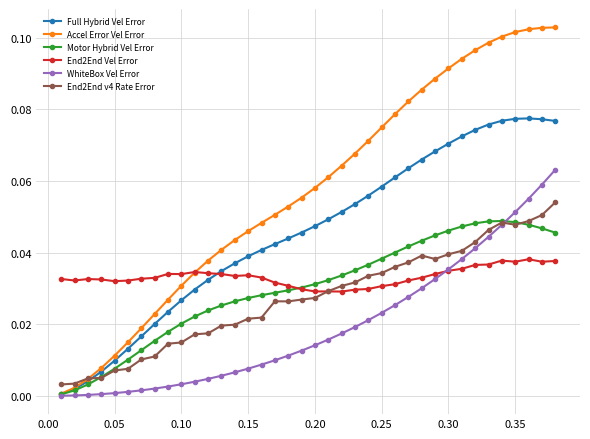

Which series has the largest total across all categories?

Accel Error Vel Error